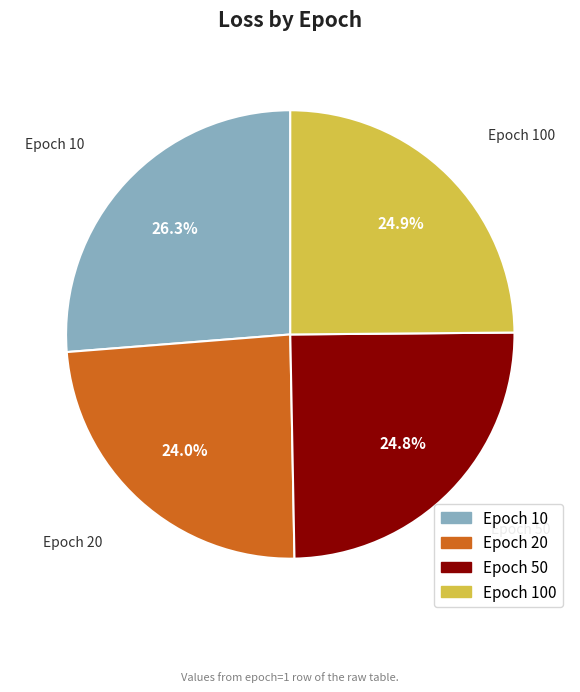

Does any single category account for the majority?

No